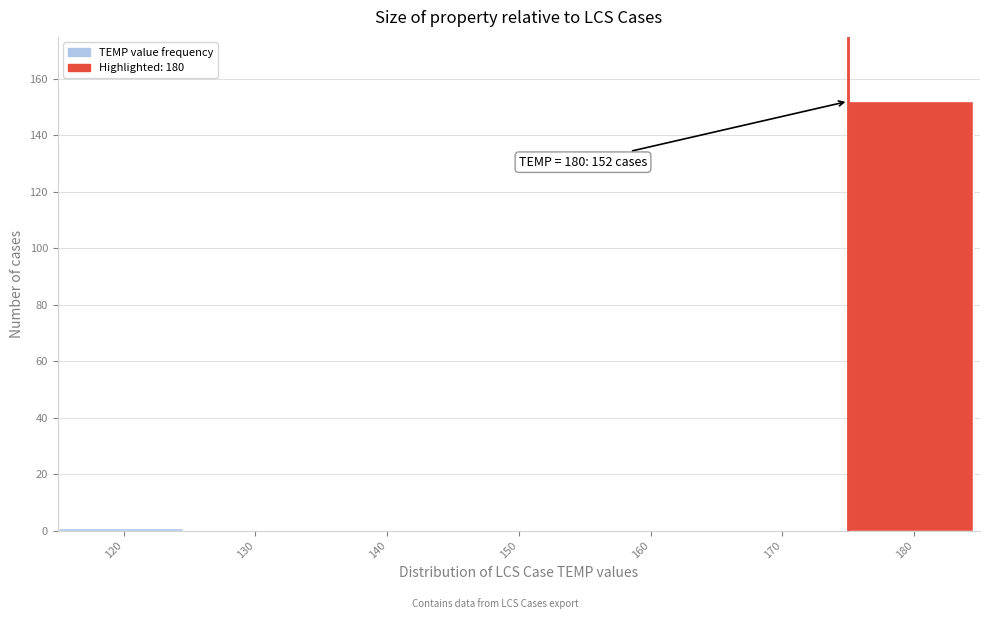

Reading left to right, transcribe all the data shown in this chart.

120=1	130=0	140=0	150=0	160=0	170=0	180=152